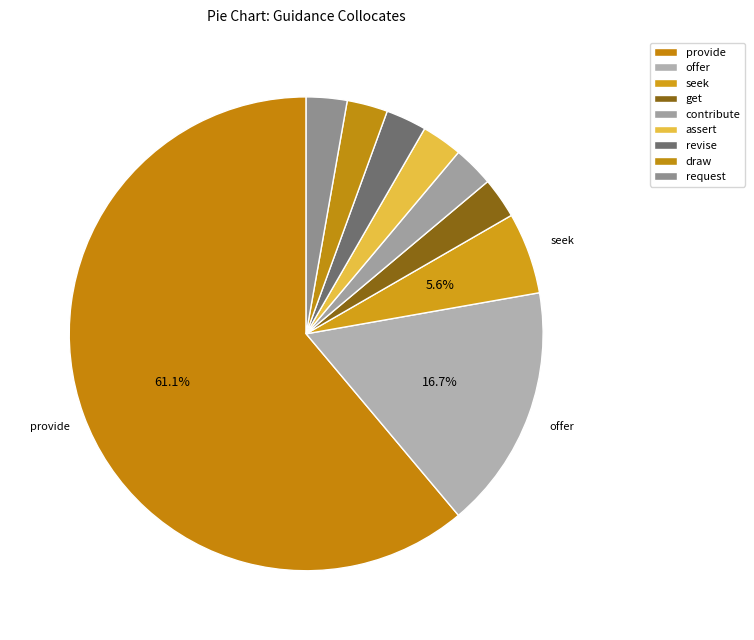

What percentage is the request slice, to the nearest percent?

3%